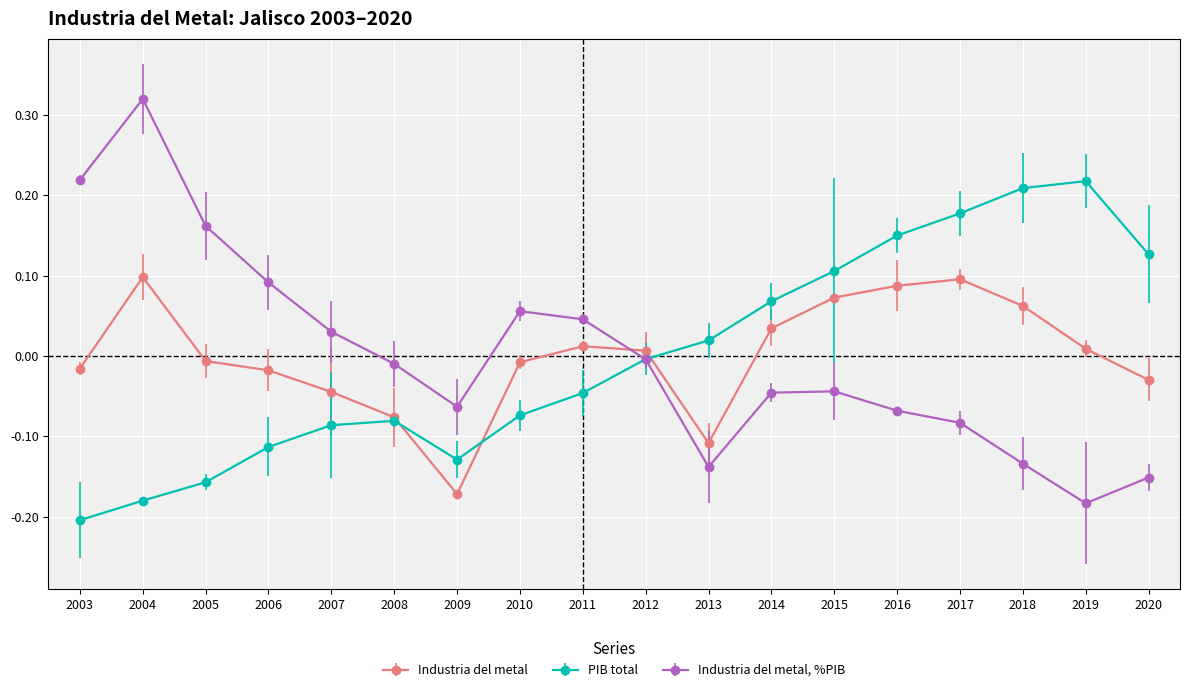

At which label is Industria del metal, %PIB closest to 0?

2012